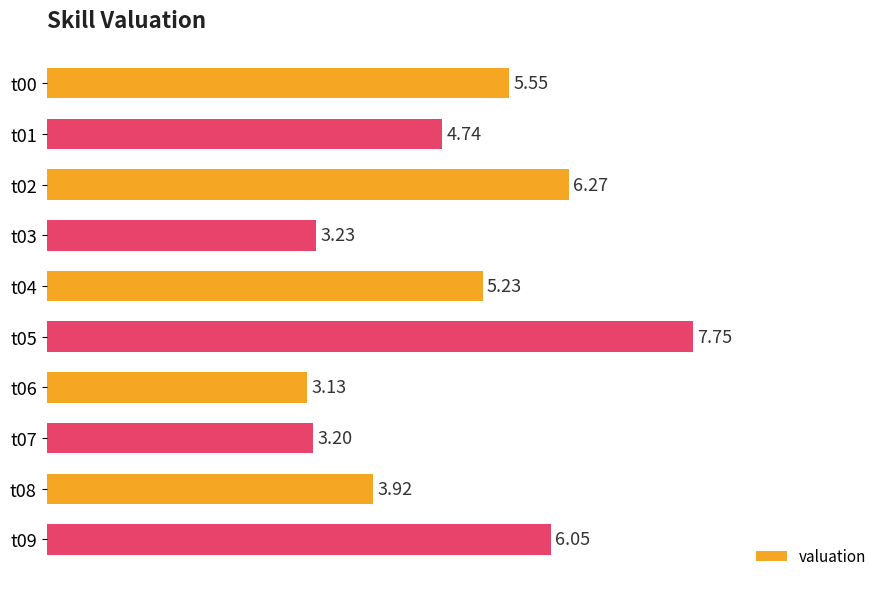

List the labels in order of value, largest first.

t05, t02, t09, t00, t04, t01, t08, t03, t07, t06